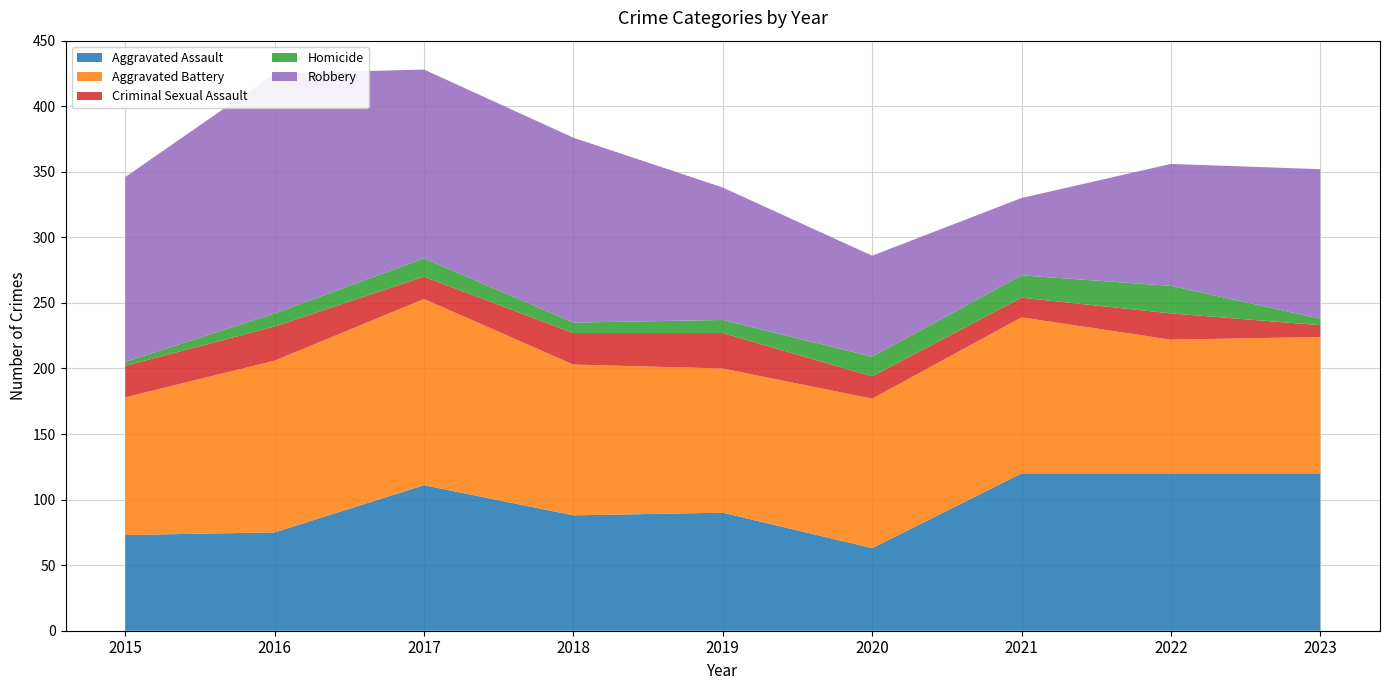

Reading right to left, extract all data points from this chart.

Aggravated Assault: 120	120	120	63	90	88	111	75	73
Aggravated Battery: 104	102	119	114	110	115	142	131	105
Criminal Sexual Assault: 9	20	15	17	27	24	17	26	24
Homicide: 5	21	17	15	10	8	14	10	3
Robbery: 114	93	59	77	101	141	144	183	141